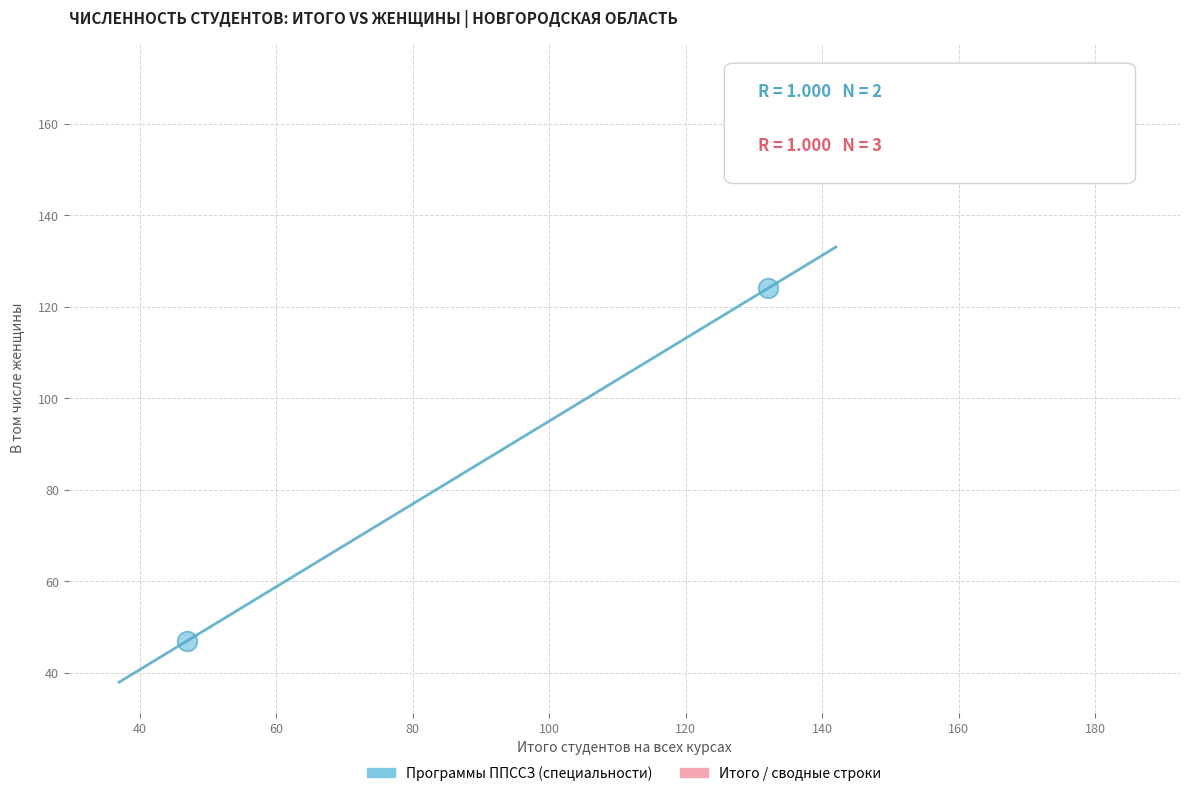

What are all the series names shown in the legend?

Программы ППССЗ (специальности), Итого / сводные строки